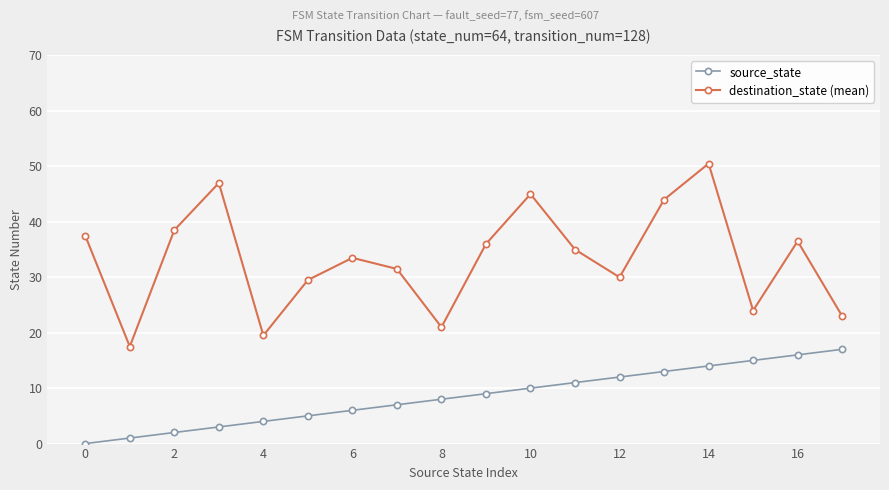

In destination_state (mean), how many points are lower than both neighbors (excluding endpoints)?

5